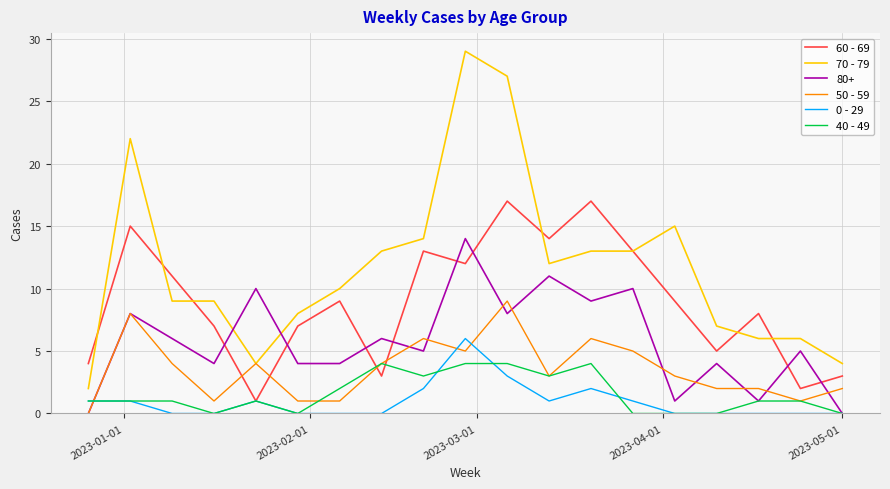

What is the maximum value for 50 - 59?

9